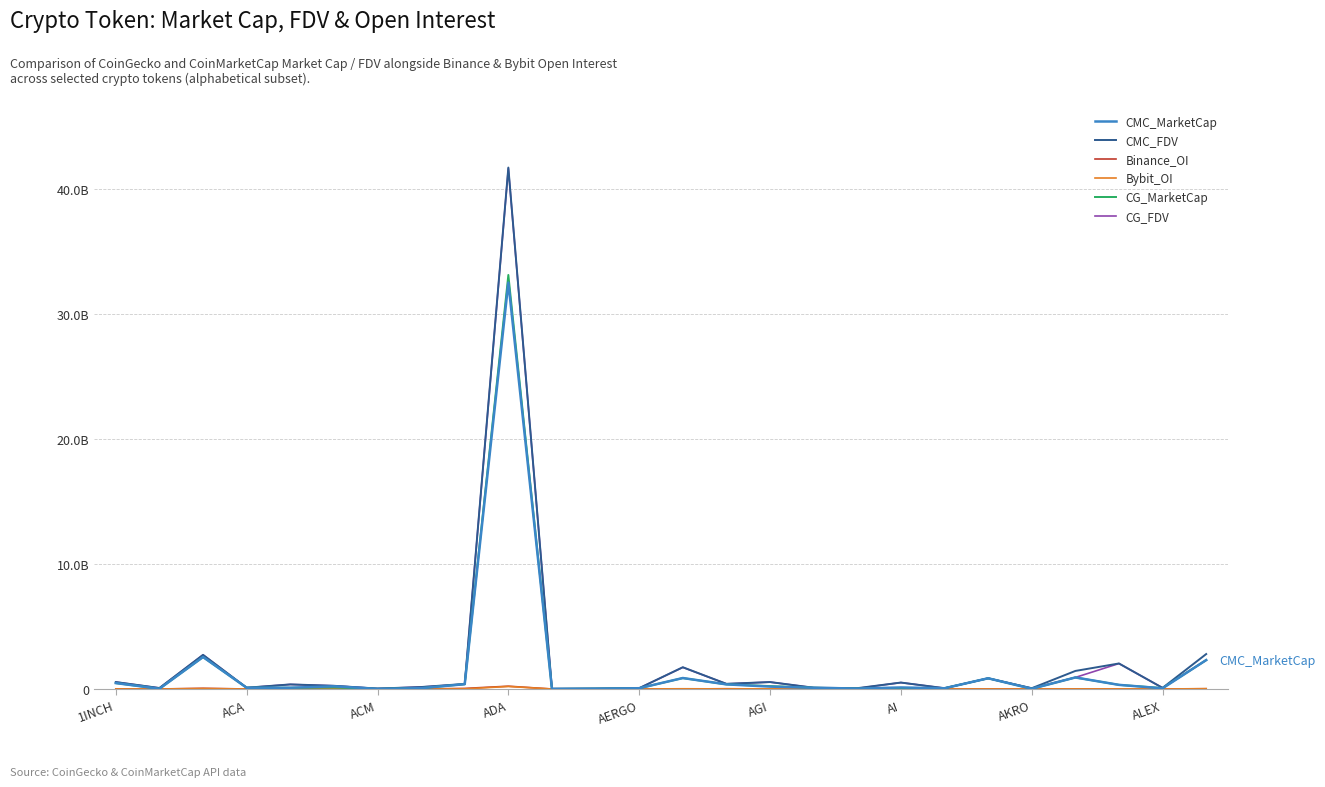

Does the chart have visible grid lines?

Yes